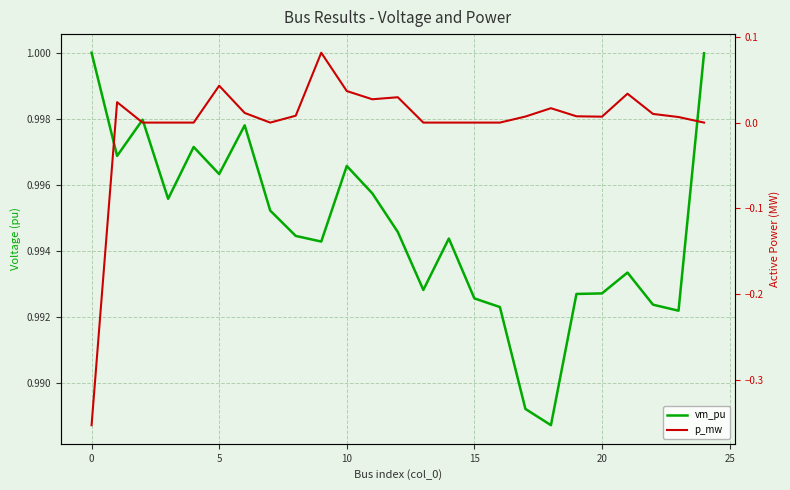

What are all the series names shown in the legend?

vm_pu, p_mw